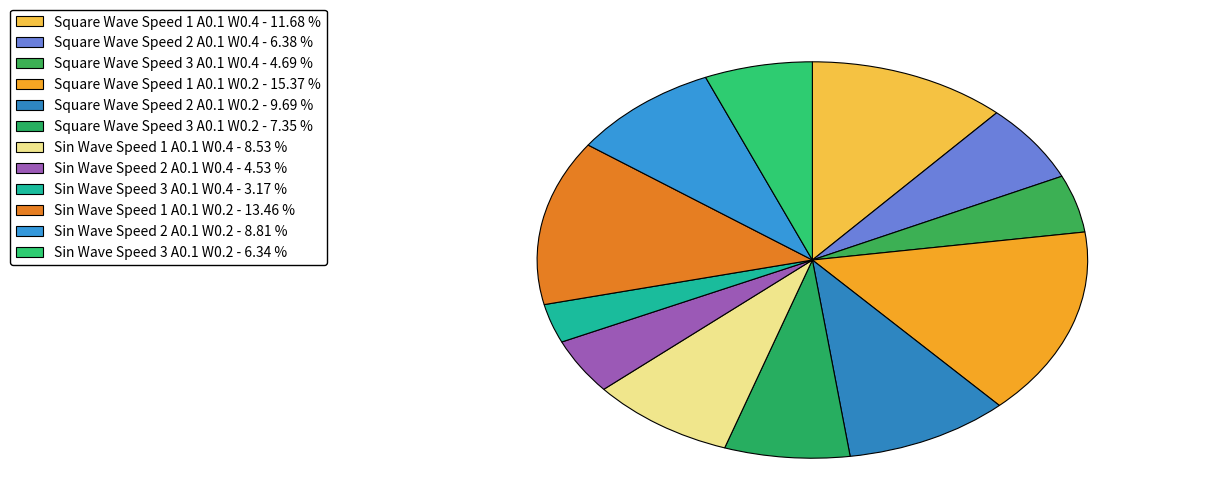

Count the number of slices in the pie.

12